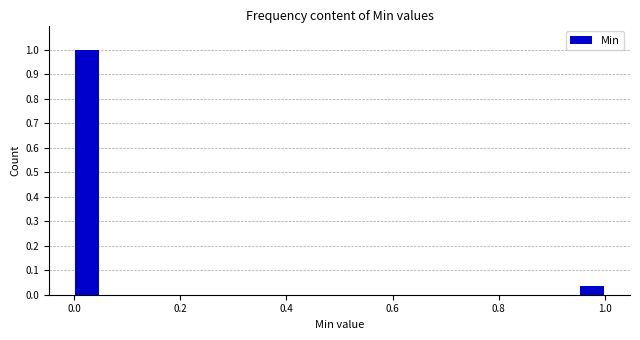

Around what value on the x-axis is the tallest bar? Give the approximate position of its centre, as read against the axis.

0.02